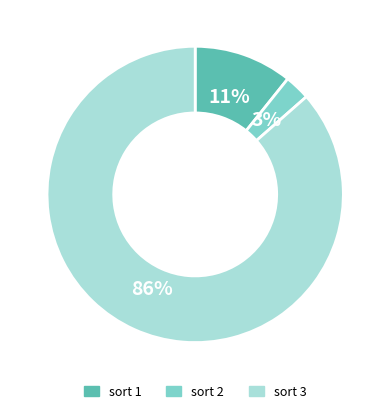

Which has a higher value, sort 1 or sort 3?

sort 3